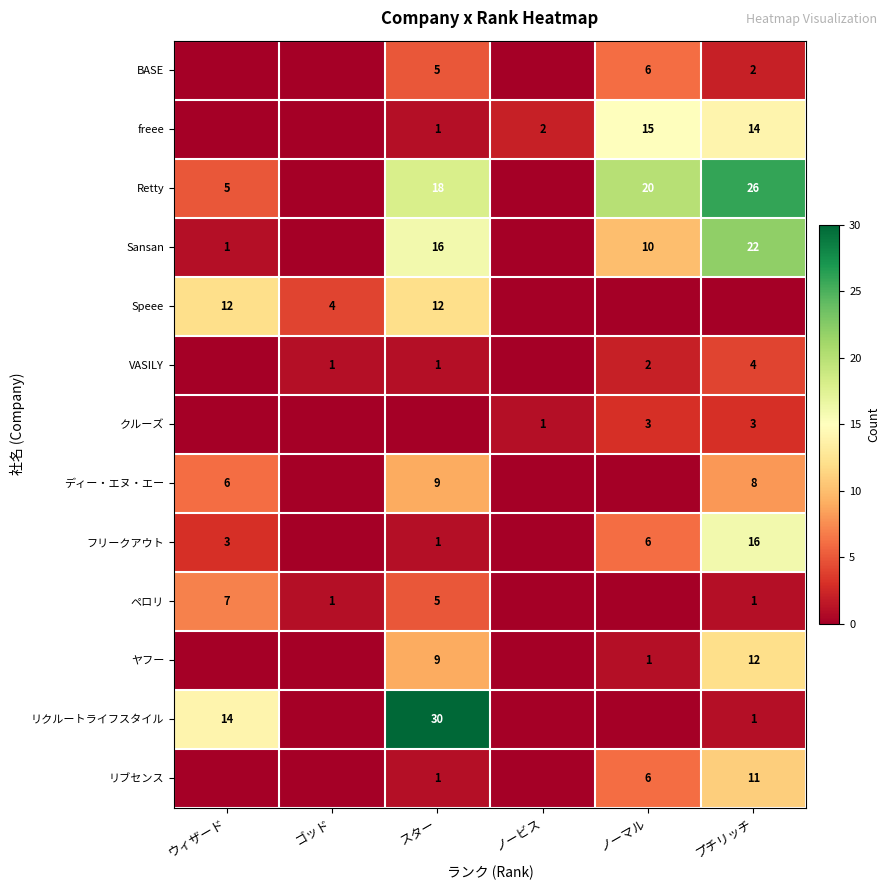

Is it true that VASILY equals 4 at プチリッチ?

True